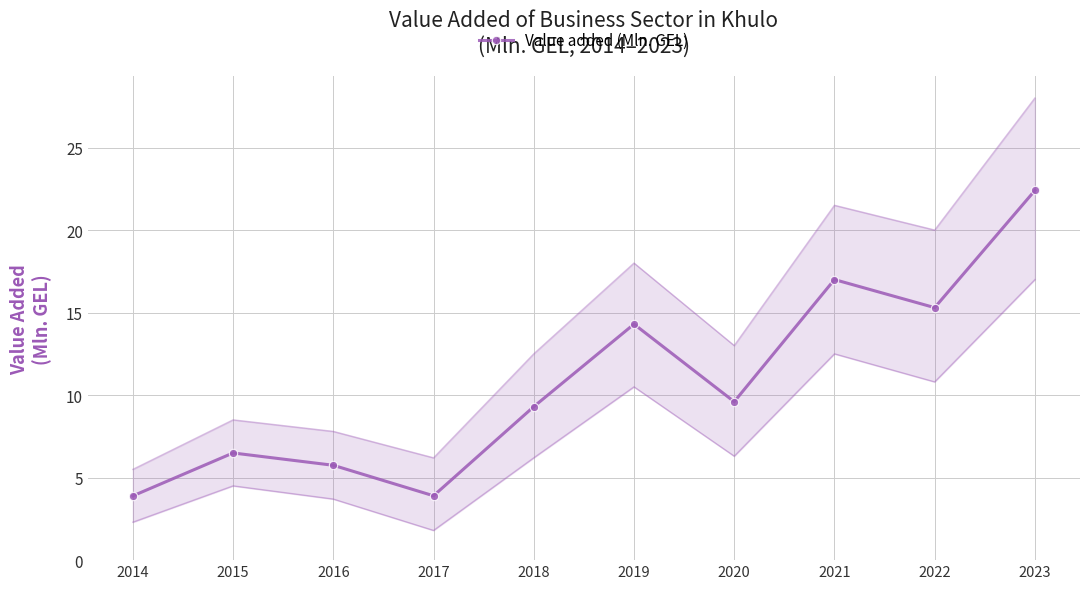

Where is the first local minimum?

2017